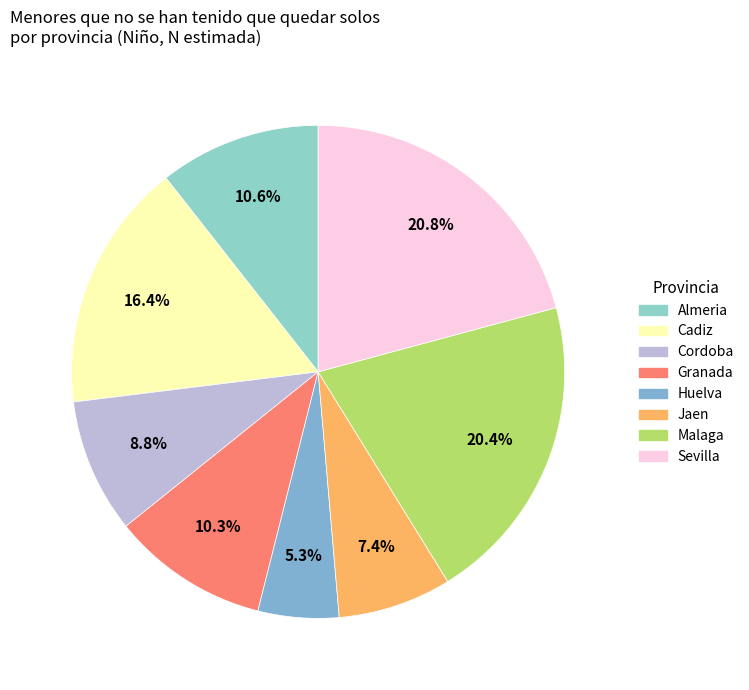

What percentage is the Cadiz slice, to the nearest percent?

16%